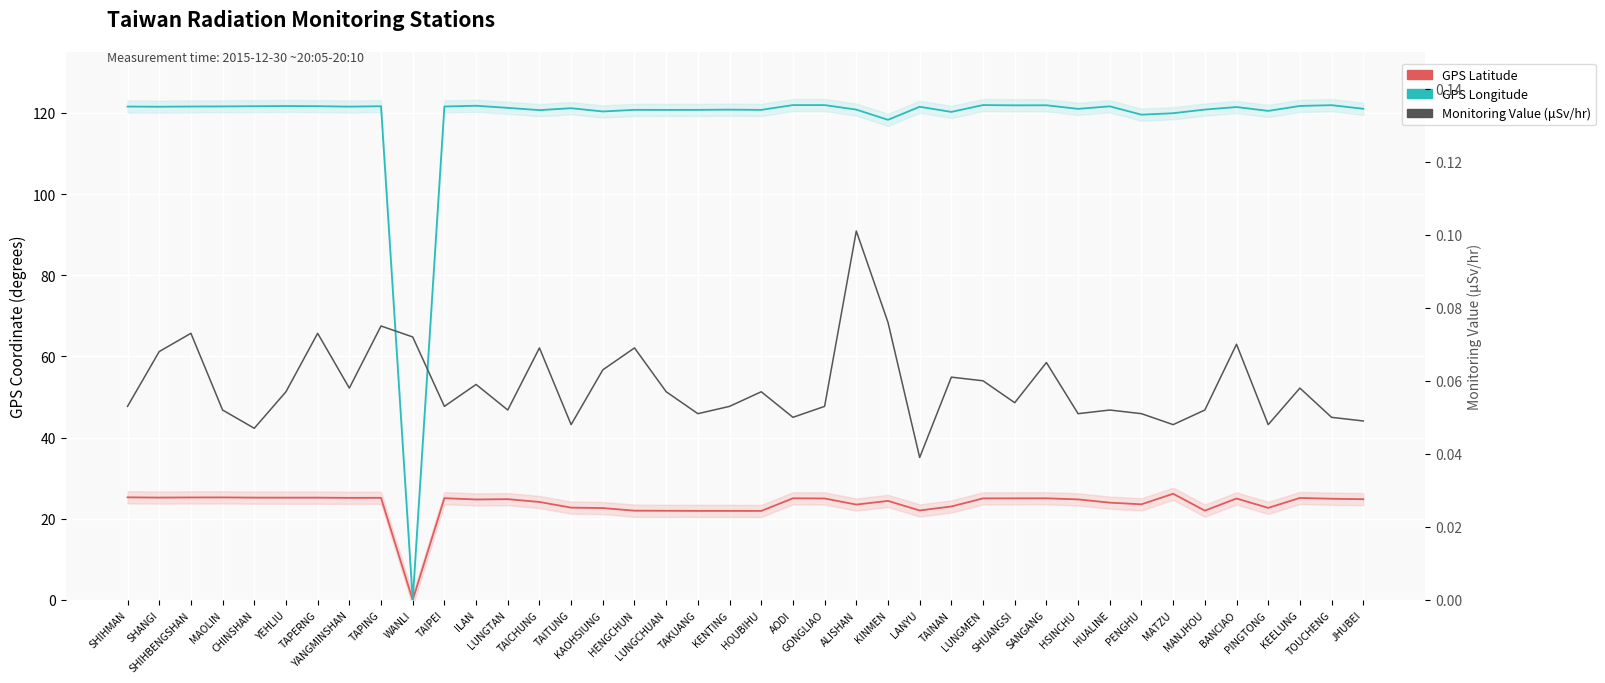

Between TAITUNG and KINMEN, which series saw the biggest shift?

GPS Longitude